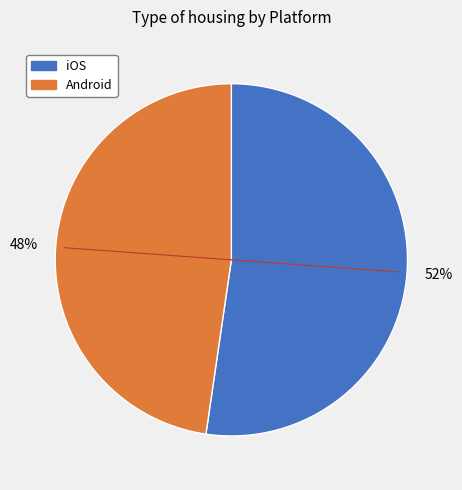

Is the sum of iOS and Android greater than half?

Yes